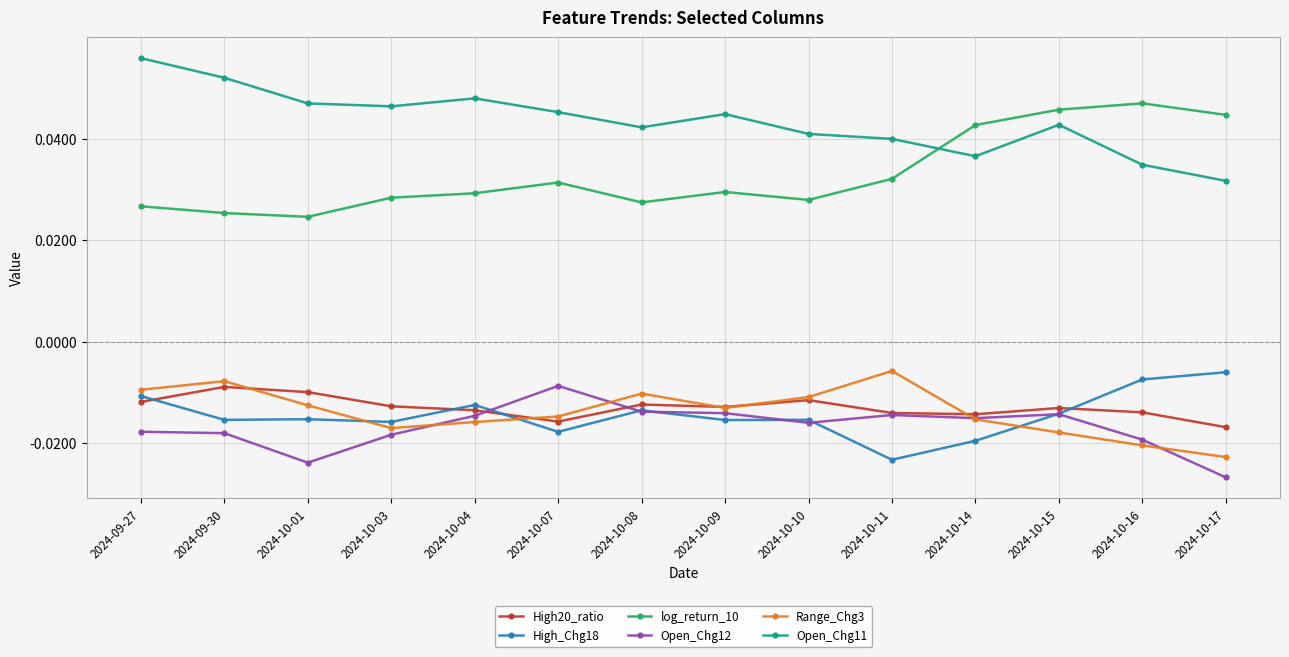

In log_return_10, how many points are lower than both neighbors (excluding endpoints)?

3